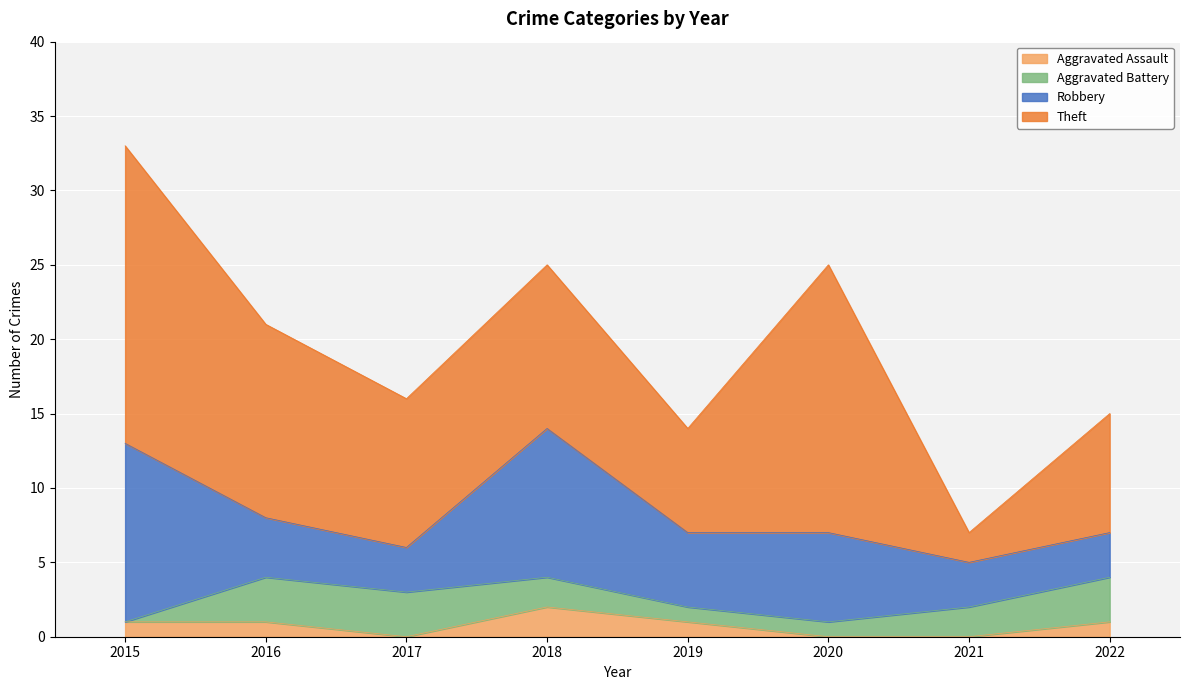

True or false: Robbery and Aggravated Assault intersect in this chart.

False